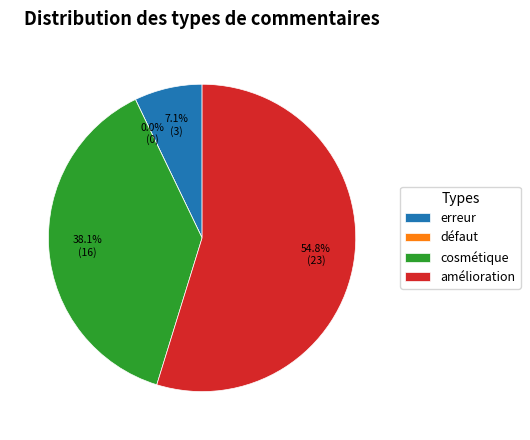

To the nearest percent, what is the average slice percentage?

25%